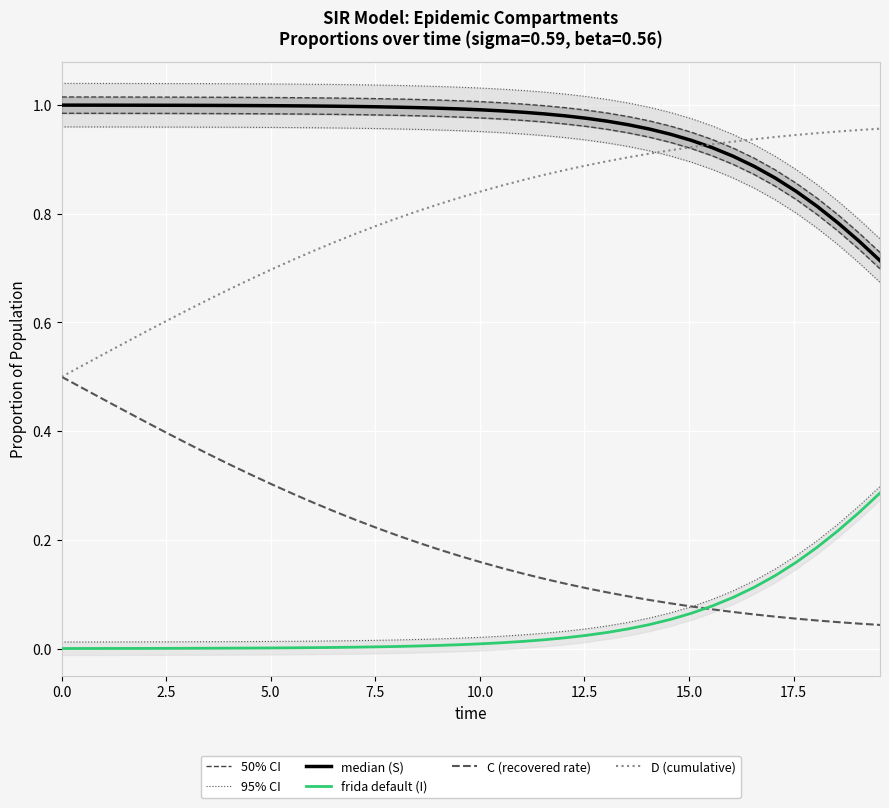

True or false: D (cumulative) and frida default (I) cross at least once.

False